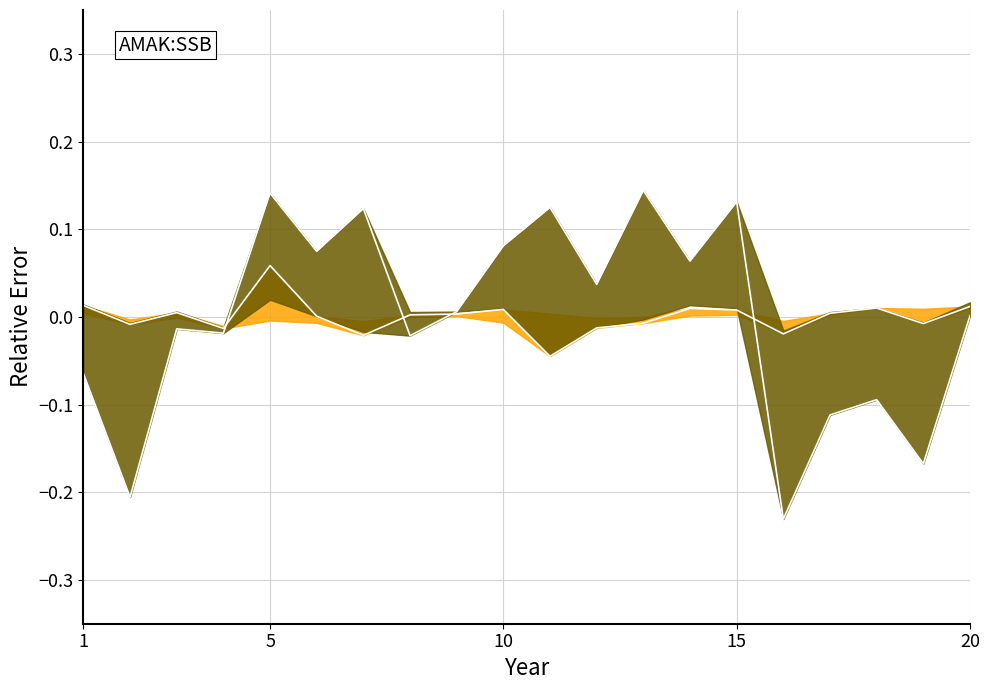

How many lines are shown in the chart?

2